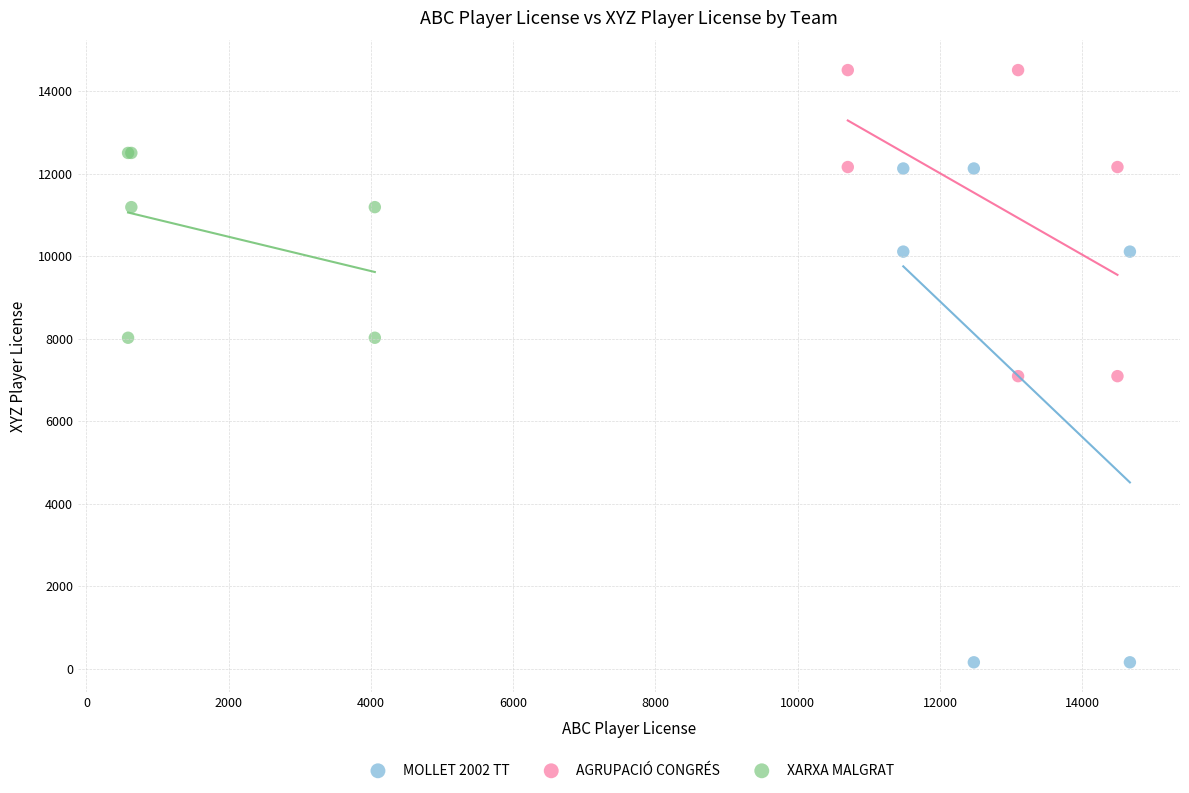

Which series contains the highest Y value?

AGRUPACIÓ CONGRÉS